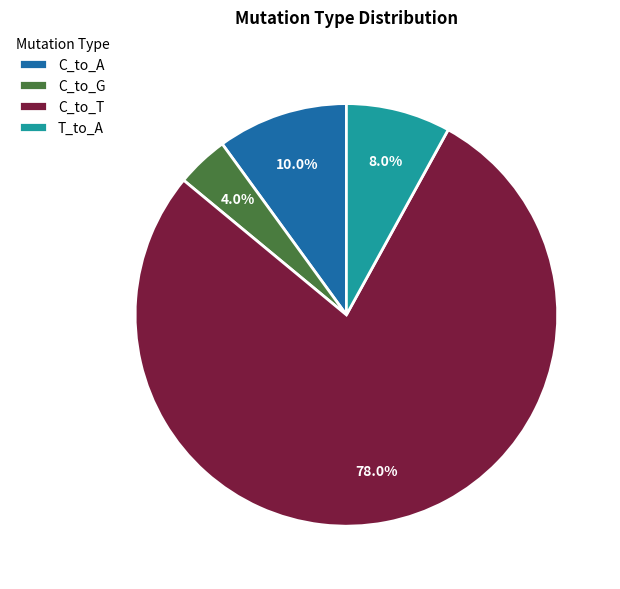

What portion of the pie excludes C_to_T?

22.0%